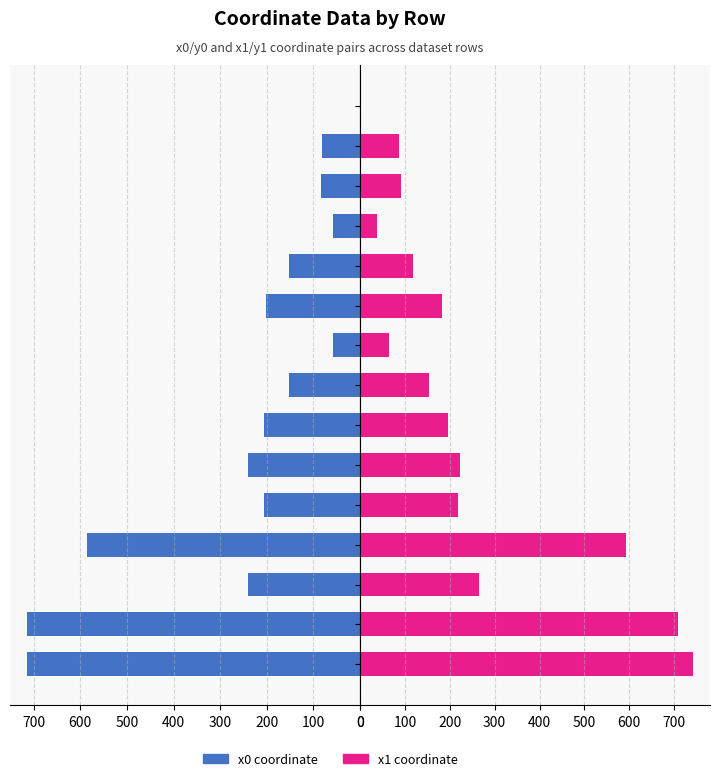

Which series has the widest spread of values?

x1 coordinate